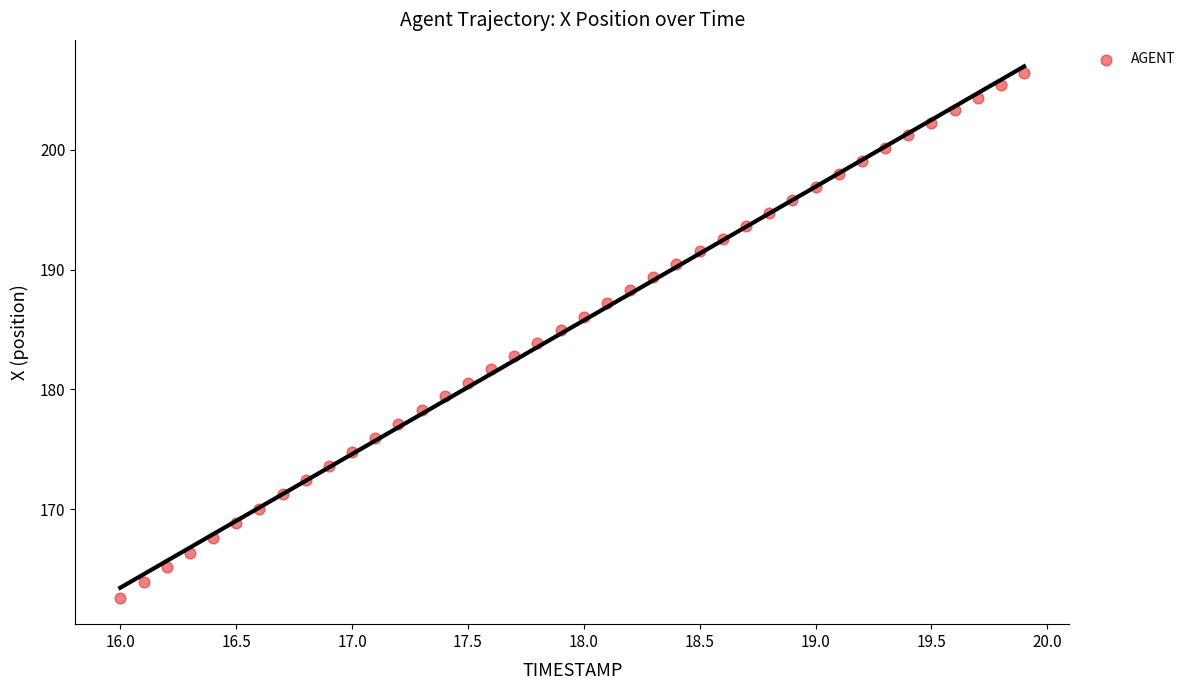

What is the range of Y values (max minus min)?

43.8